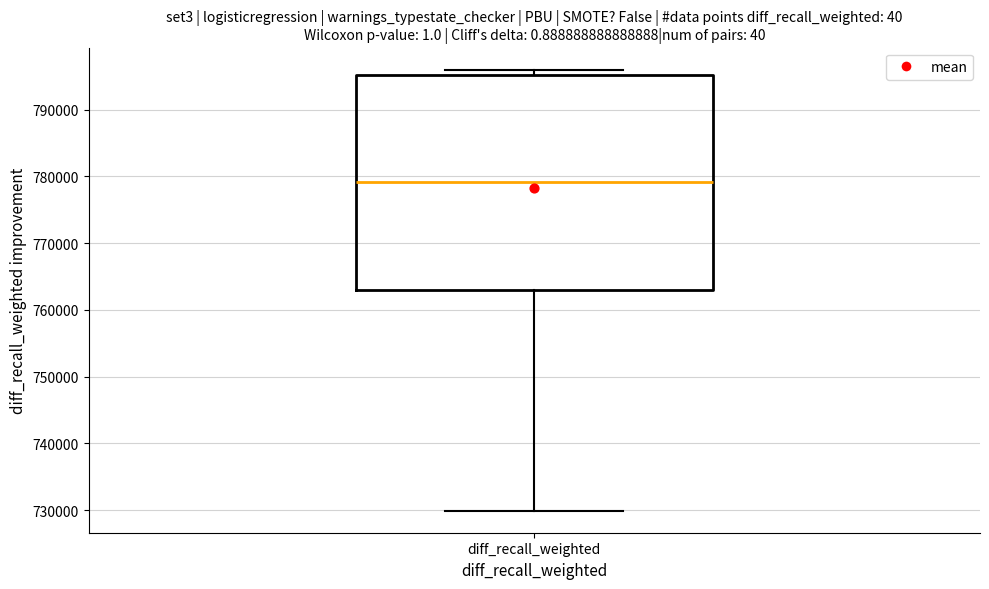

Where is the lower edge of the box for diff_recall_weighted on the y-axis? The values are not printed on the chart, so give them approximately, as read against the axis.

763000